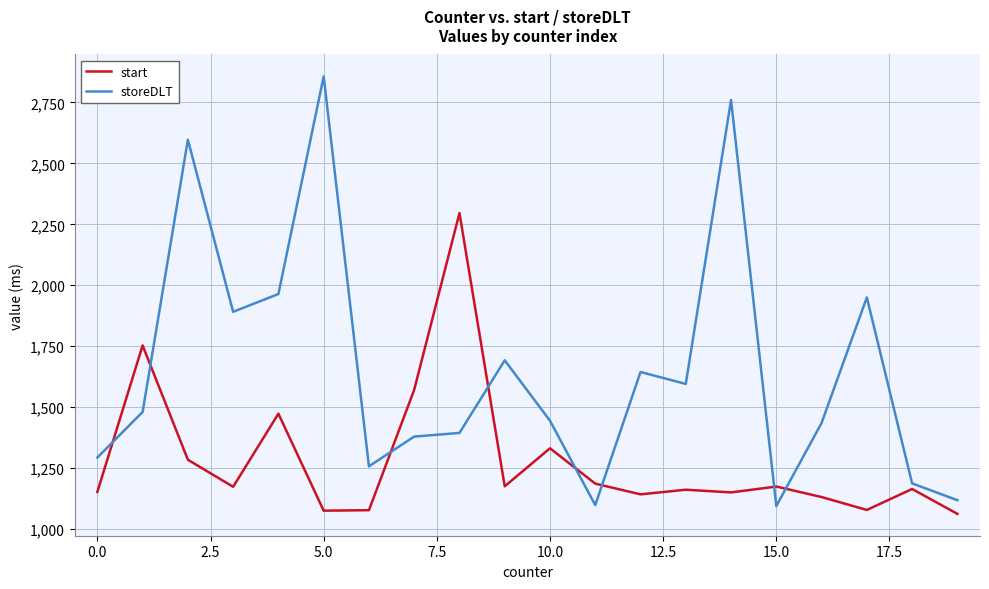

How many series are shown in this chart?

2